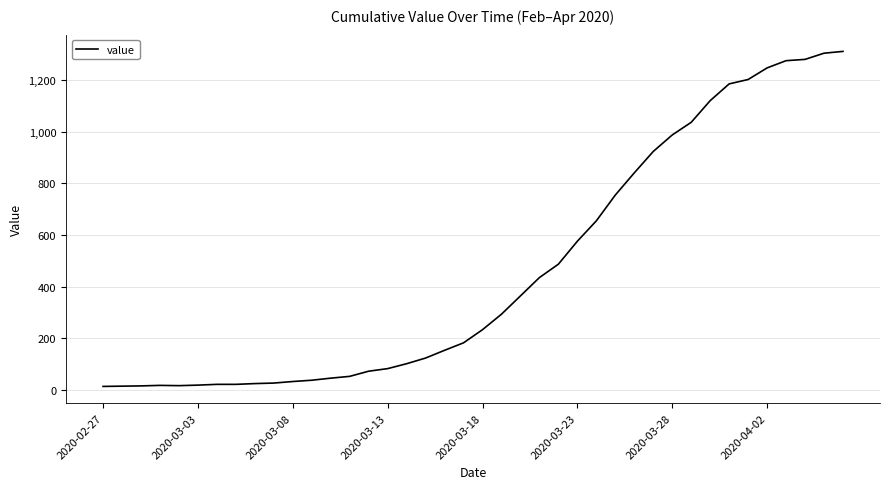

What is the maximum value shown in the chart?

1312